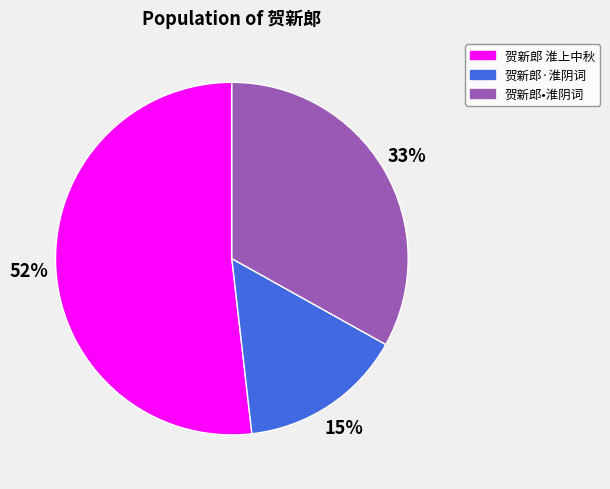

What is the largest slice in the pie chart?

贺新郎 淮上中秋